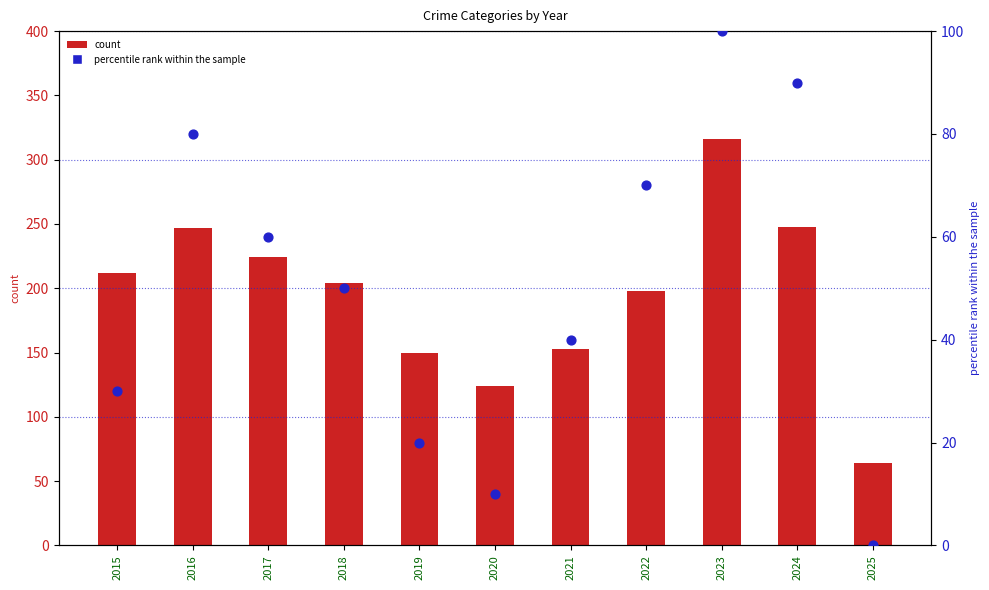

At how many categories does at least one series exceed 10?

11